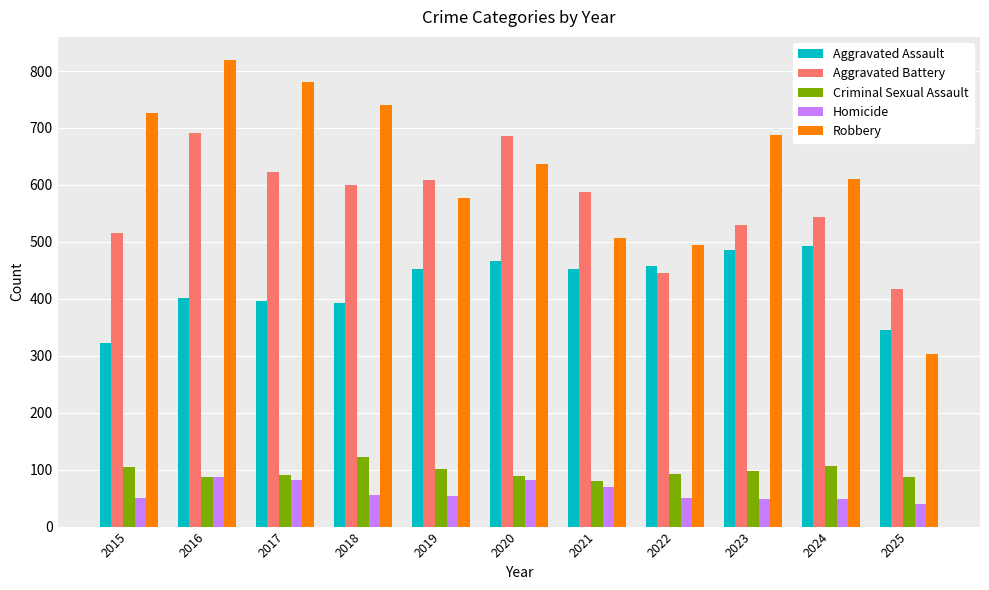

At which category is the sum across all series the highest?

2016